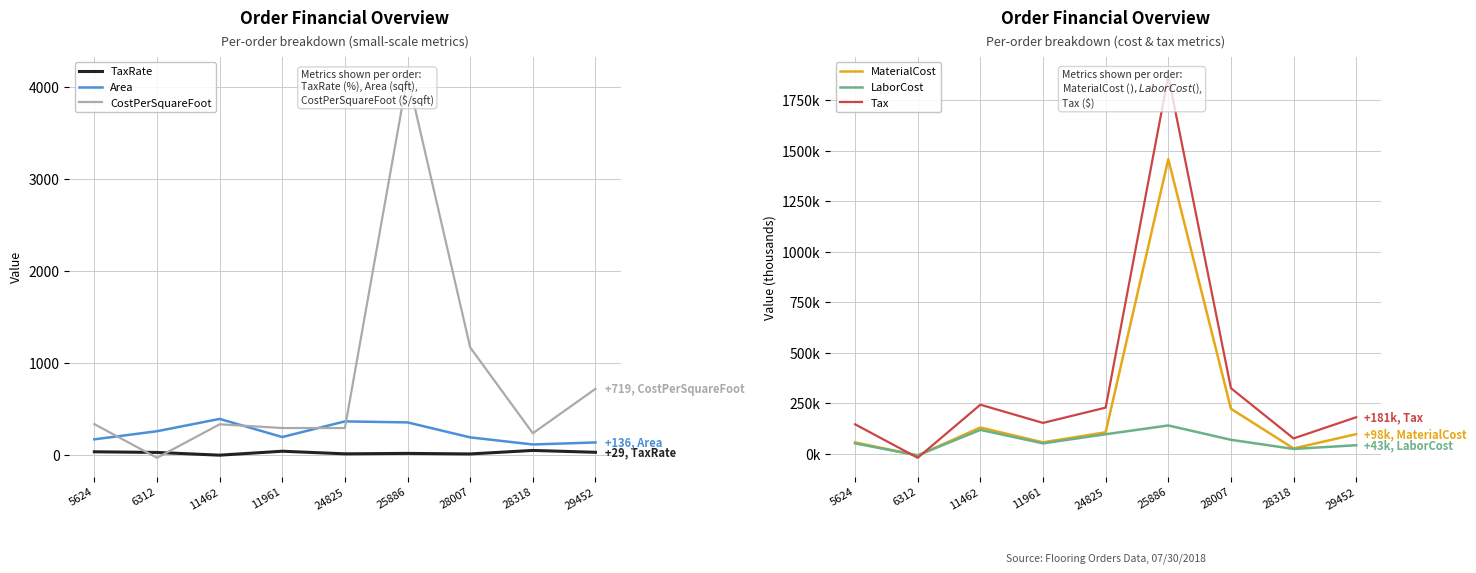

At which category does Area reach its first local peak?

11462